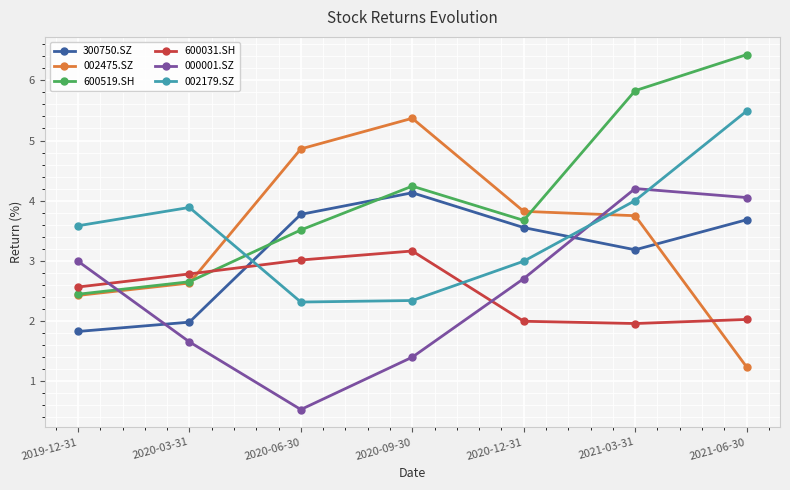

How many distinct data groups are displayed?

6